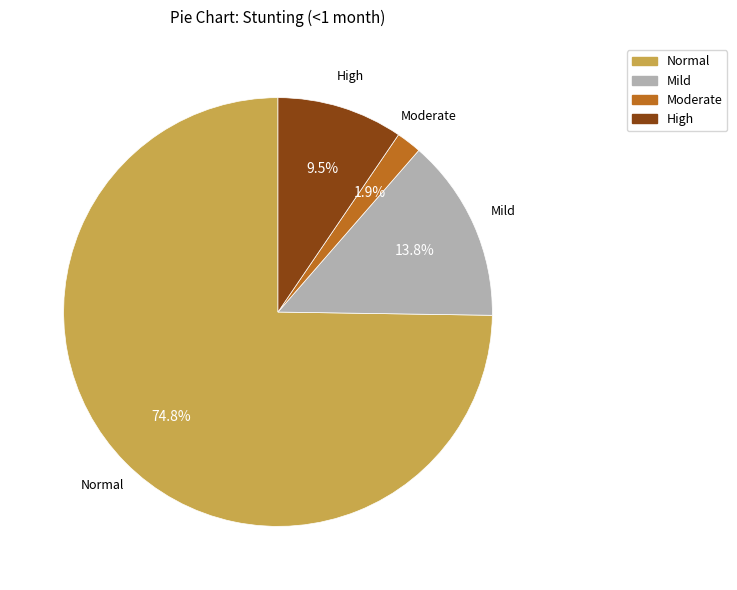

Is there any slice that represents more than half of the pie?

Yes